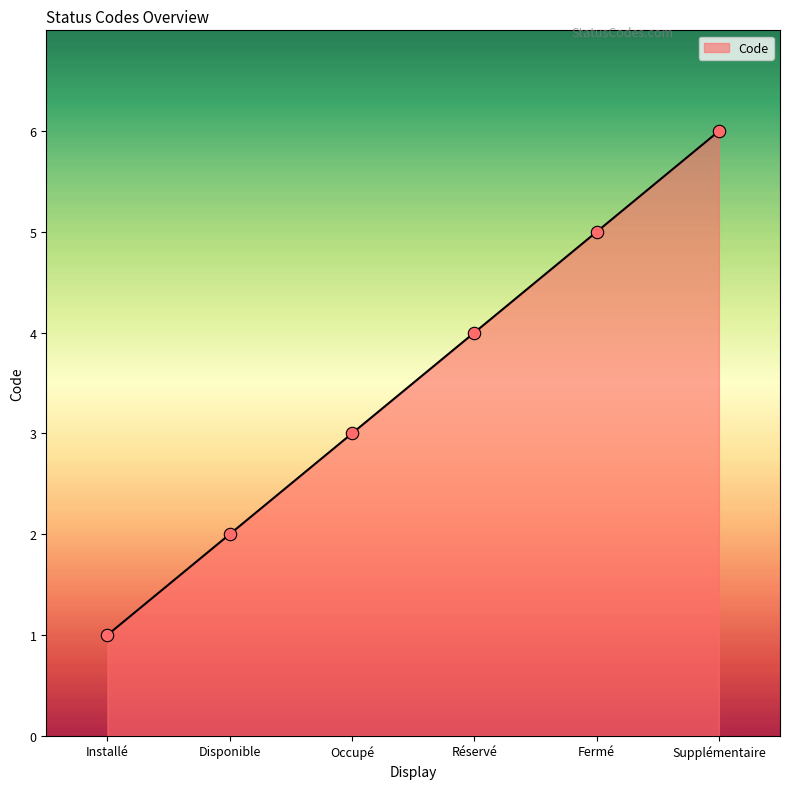

Between Fermé and Disponible, which is larger?

Fermé